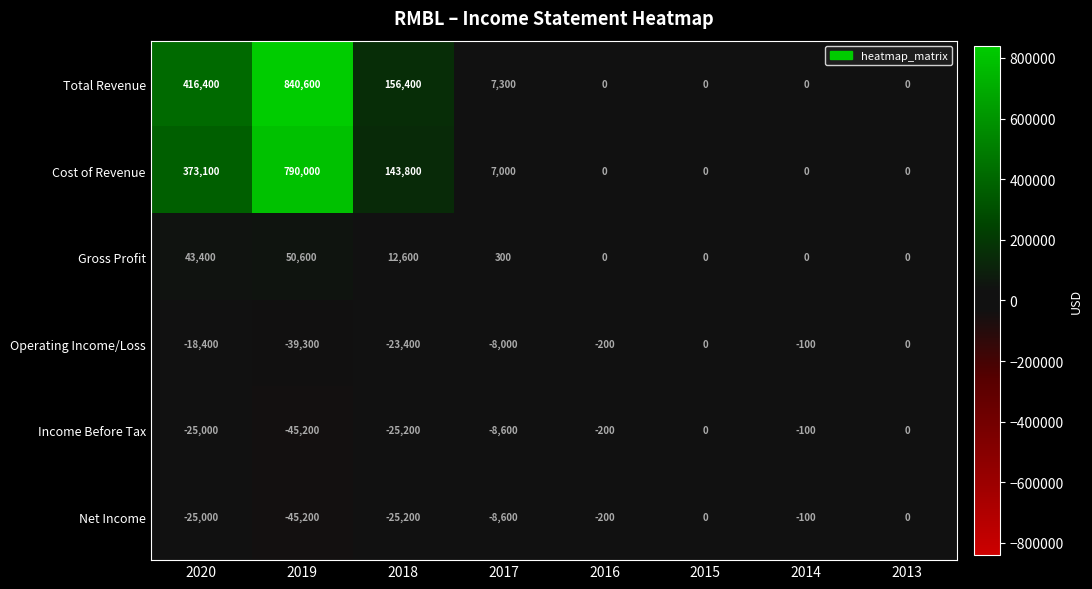

The value of Operating Income/Loss at 2018 is -30474. True or false?

False